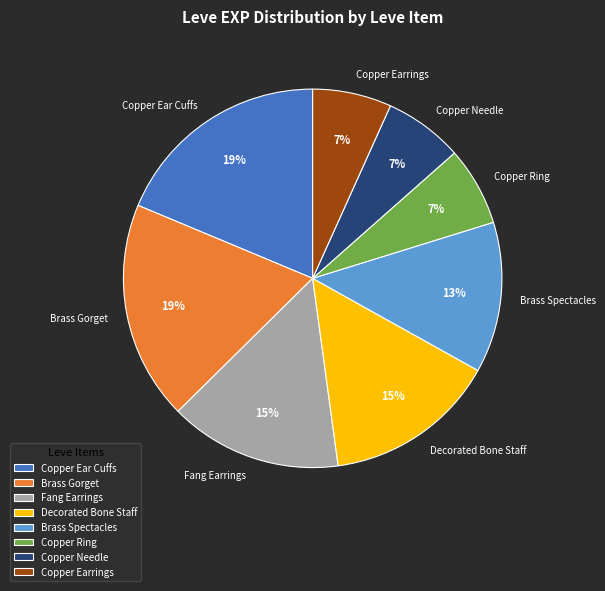

How many slices are in this pie chart?

8